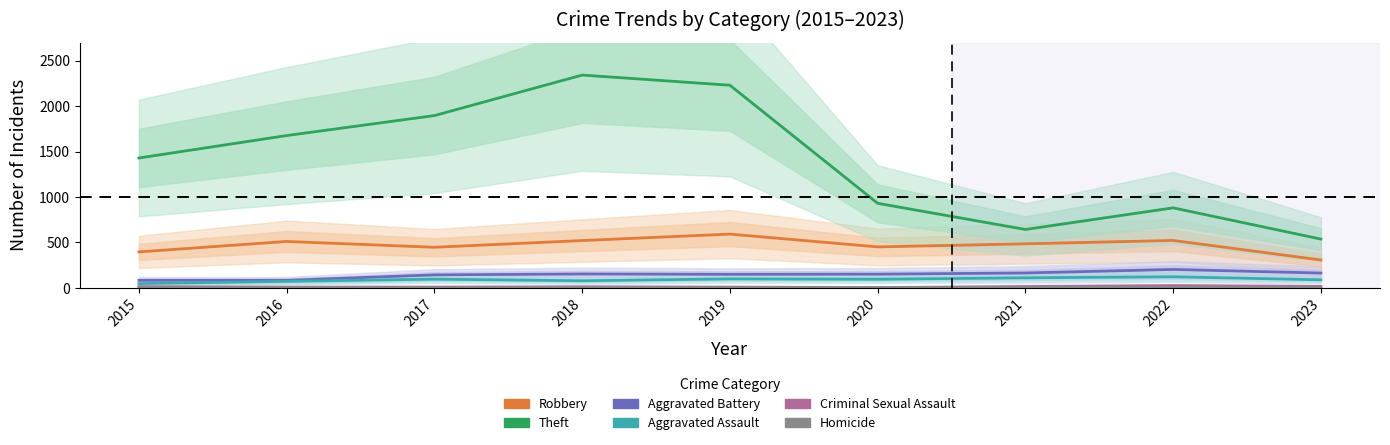

The Criminal Sexual Assault series shows 3 at 2018. True or false?

False